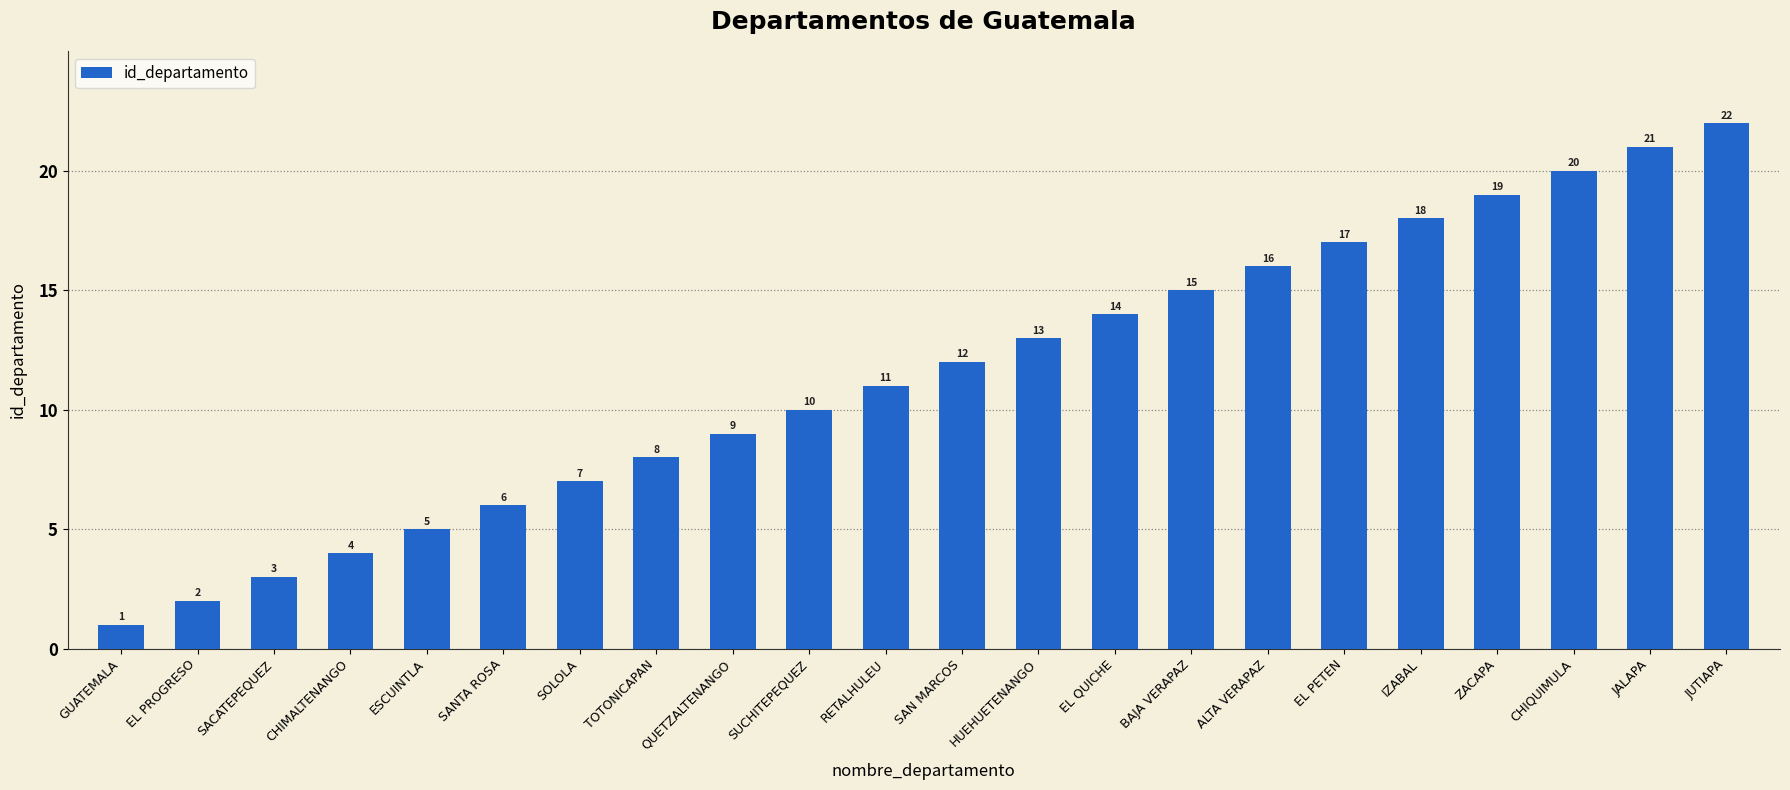

How many bars are there in total?

22